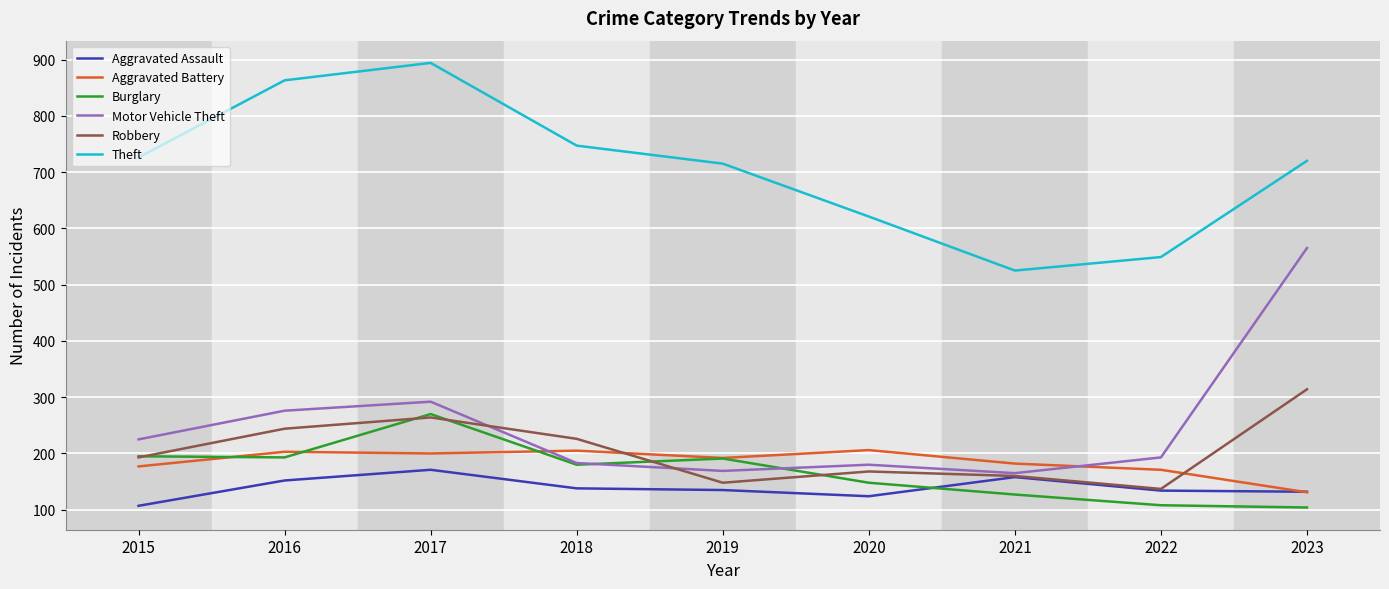

True or false: Theft has more than 2 interior local peaks.

False